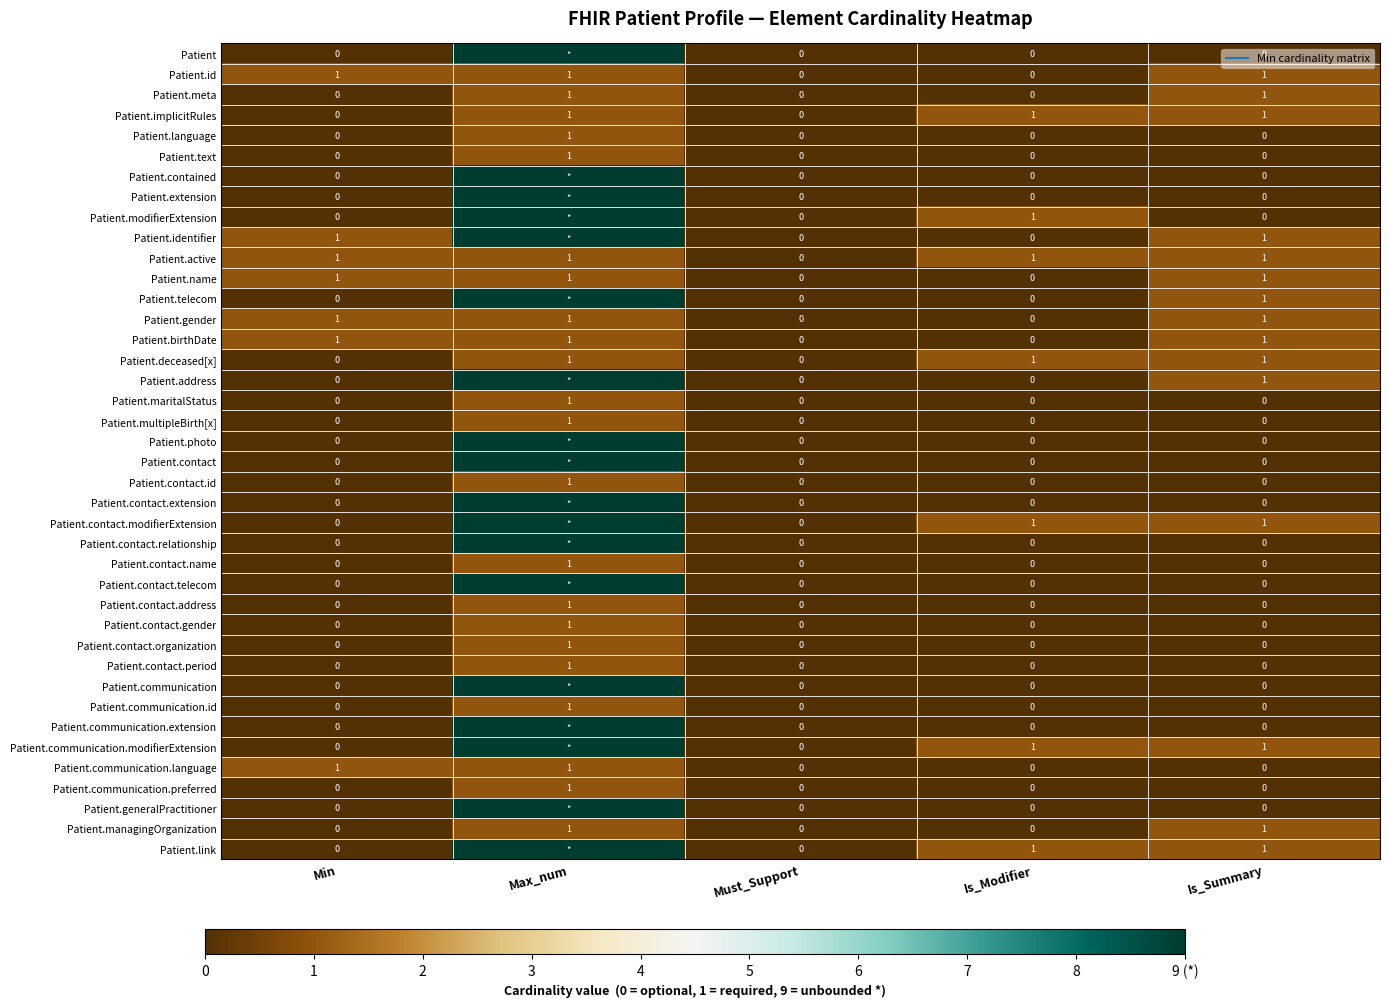

How many data points in Patient.contact.relationship are above 0?

1